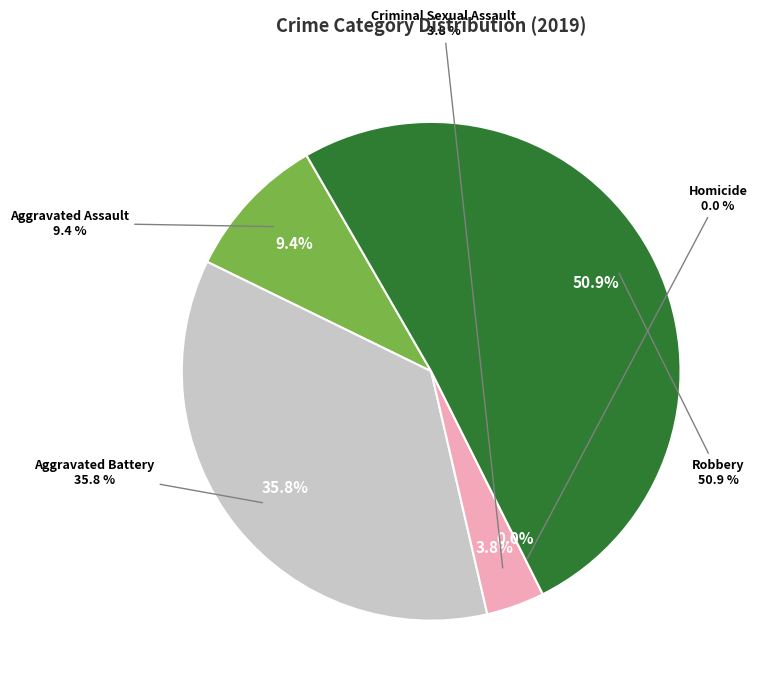

How many slices are in this pie chart?

5